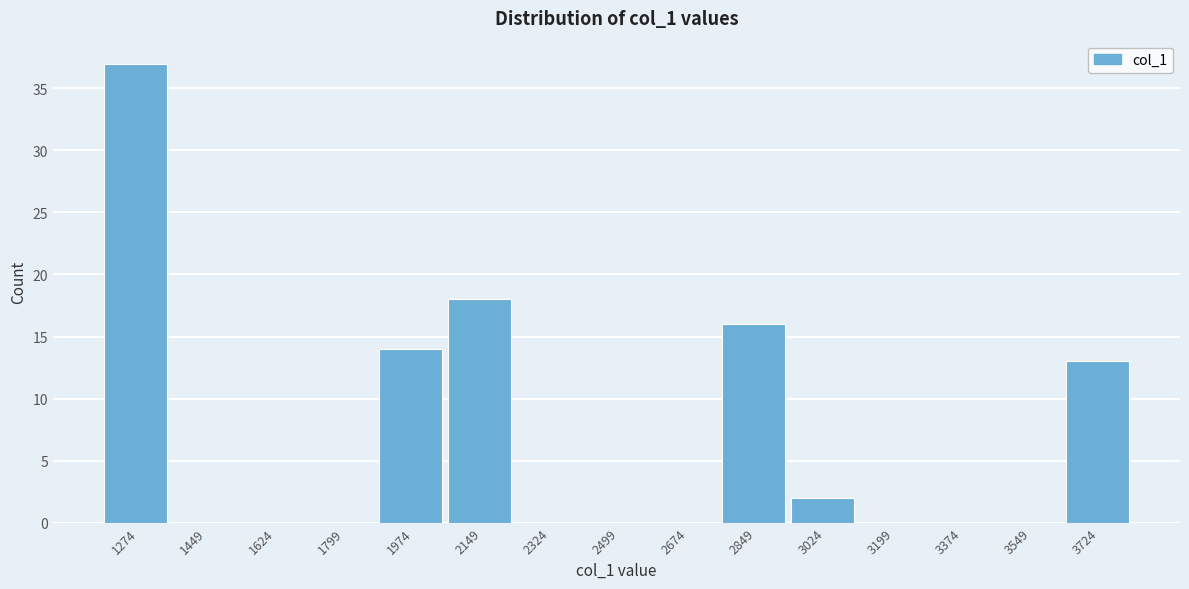

Reading left to right, what are all the values shown in this chart?

1274=37	1449=0	1624=0	1799=0	1974=14	2149=18	2324=0	2499=0	2674=0	2849=16	3024=2	3199=0	3374=0	3549=0	3724=13